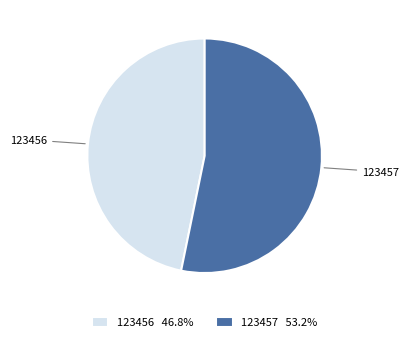

Which category has the biggest portion of the pie?

123457